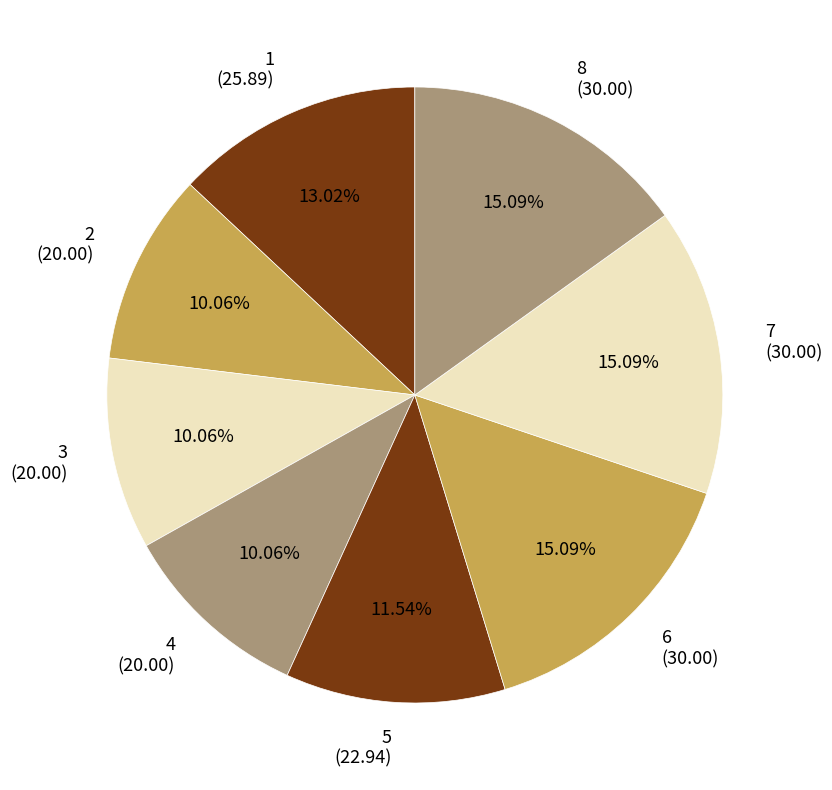

Is there any slice that represents more than half of the pie?

No